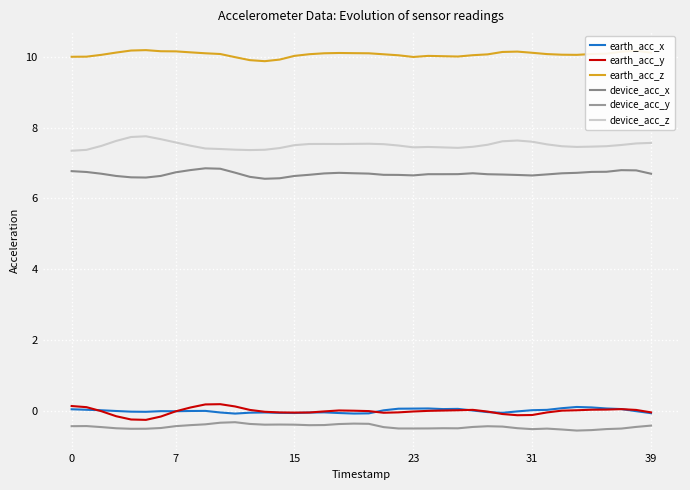

How many lines are shown in the chart?

6